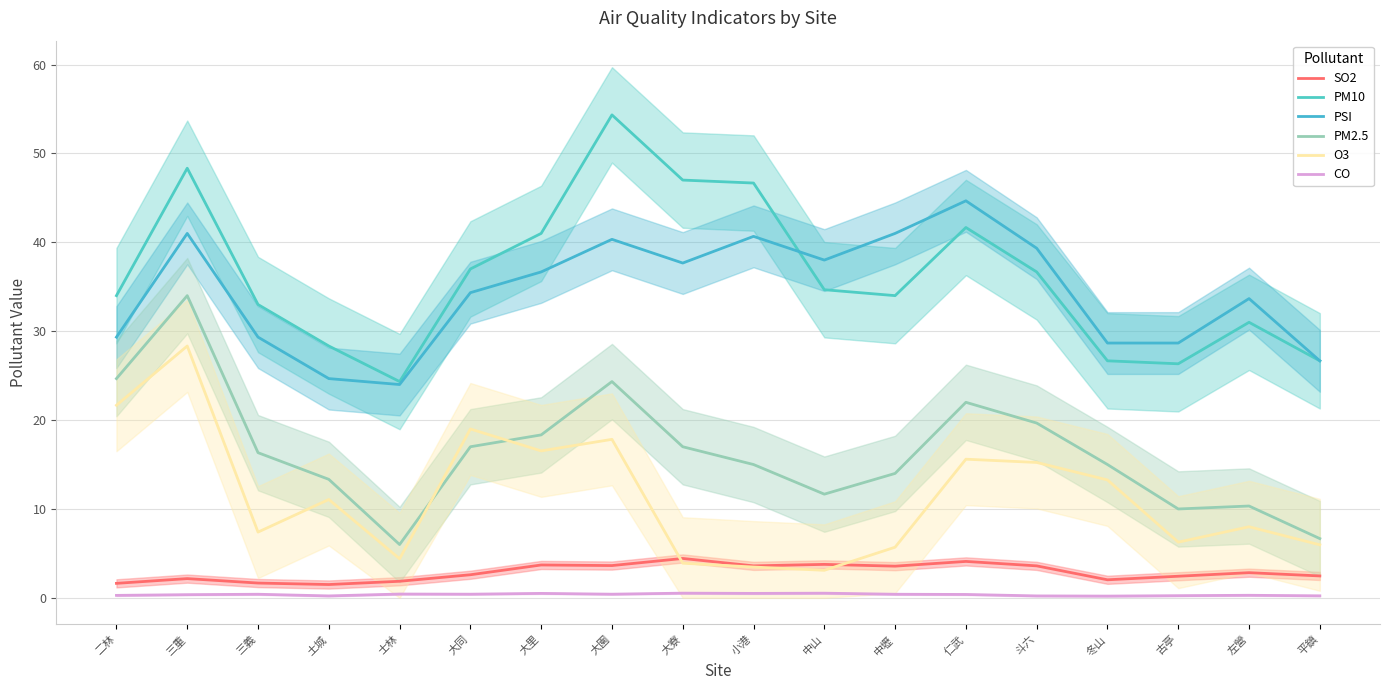

Which has a higher value, 古亭 or 三重?

古亭